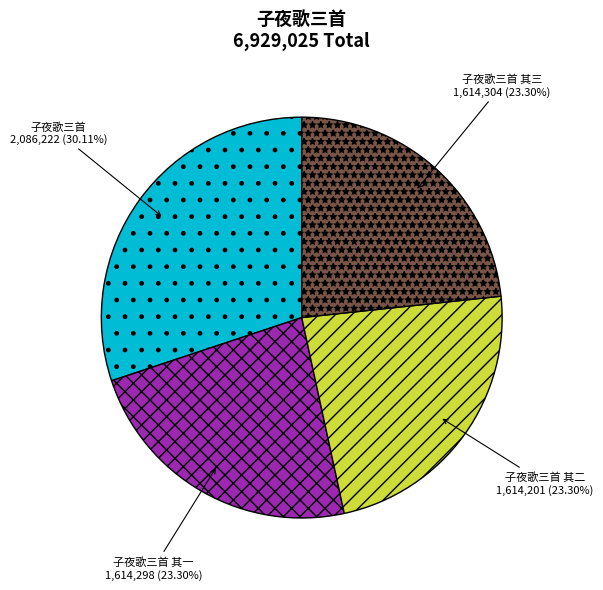

Do 子夜歌三首 其一 and 子夜歌三首 其三 together represent more than half of the pie?

No